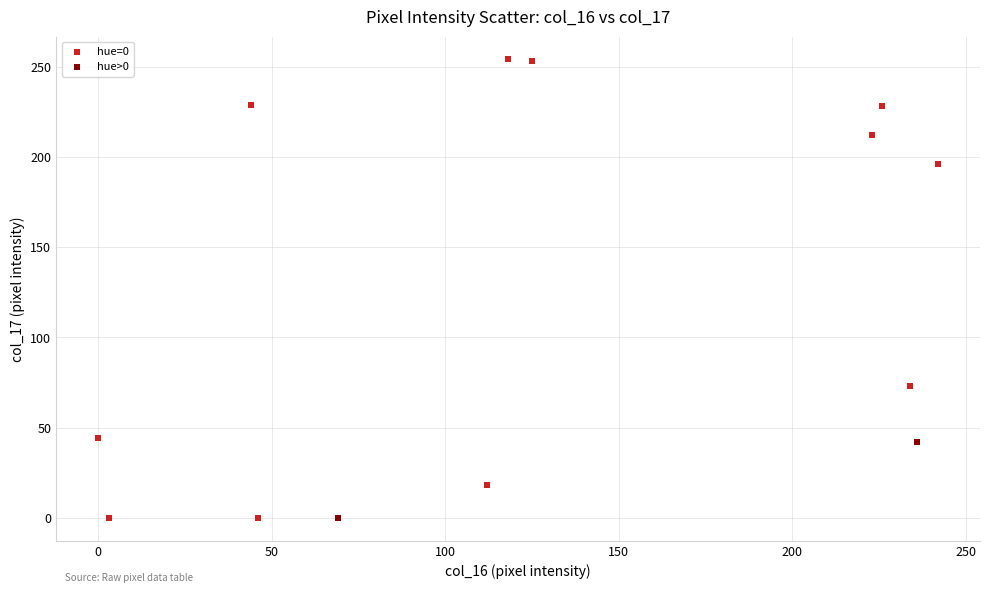

Which series contains the highest Y value?

hue=0